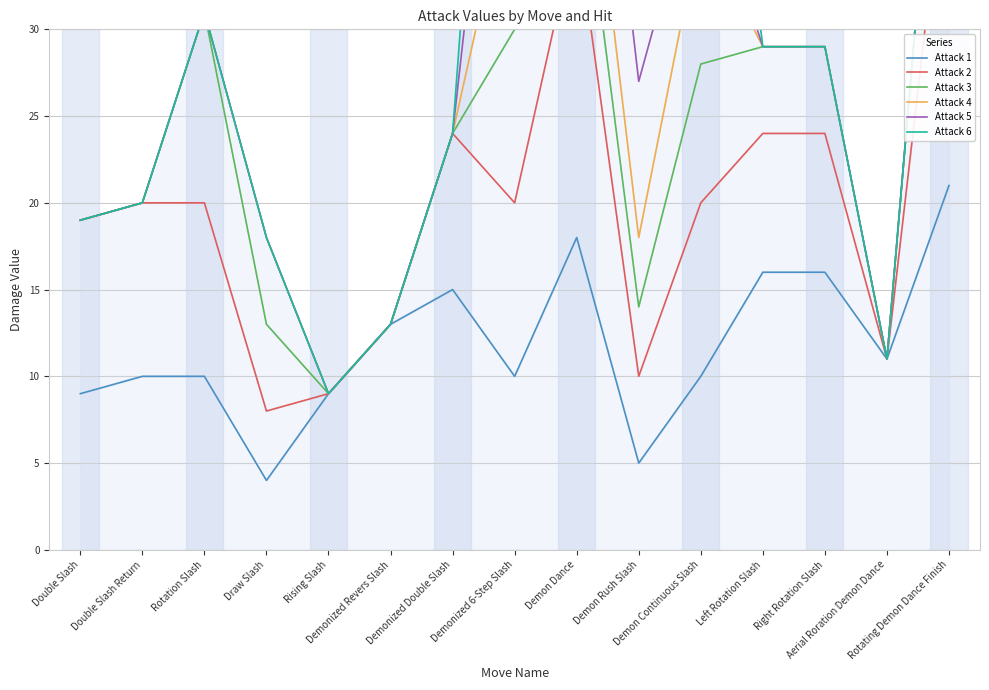

What are all the series names shown in the legend?

Attack 1, Attack 2, Attack 3, Attack 4, Attack 5, Attack 6